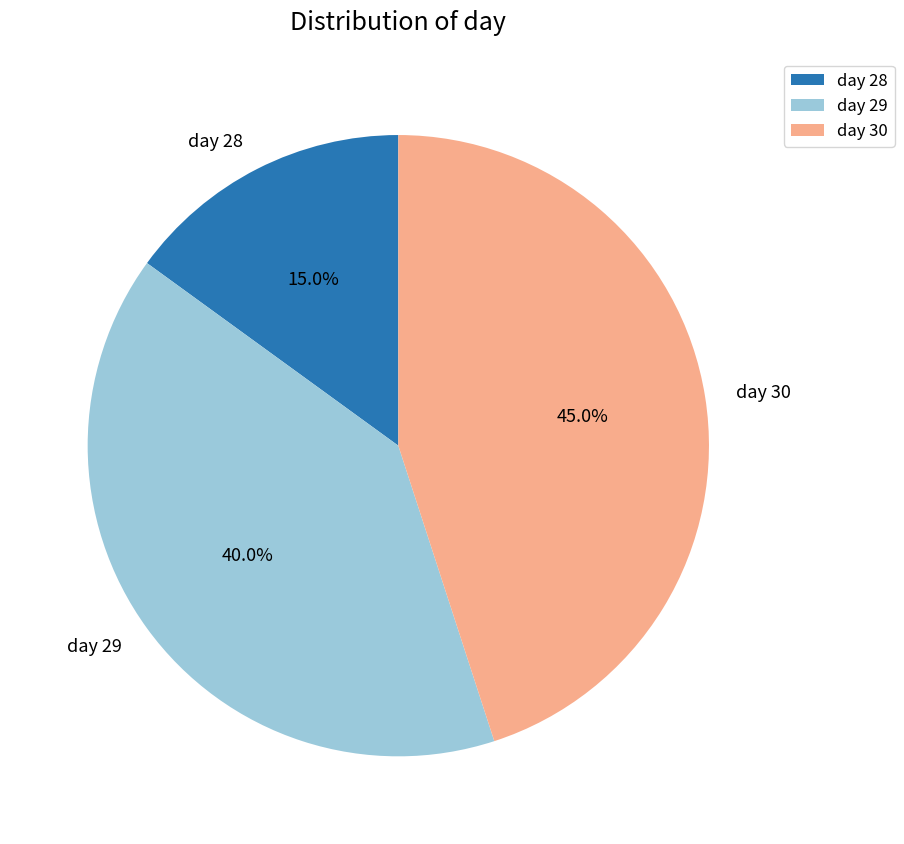

How many segments does this pie chart have?

3